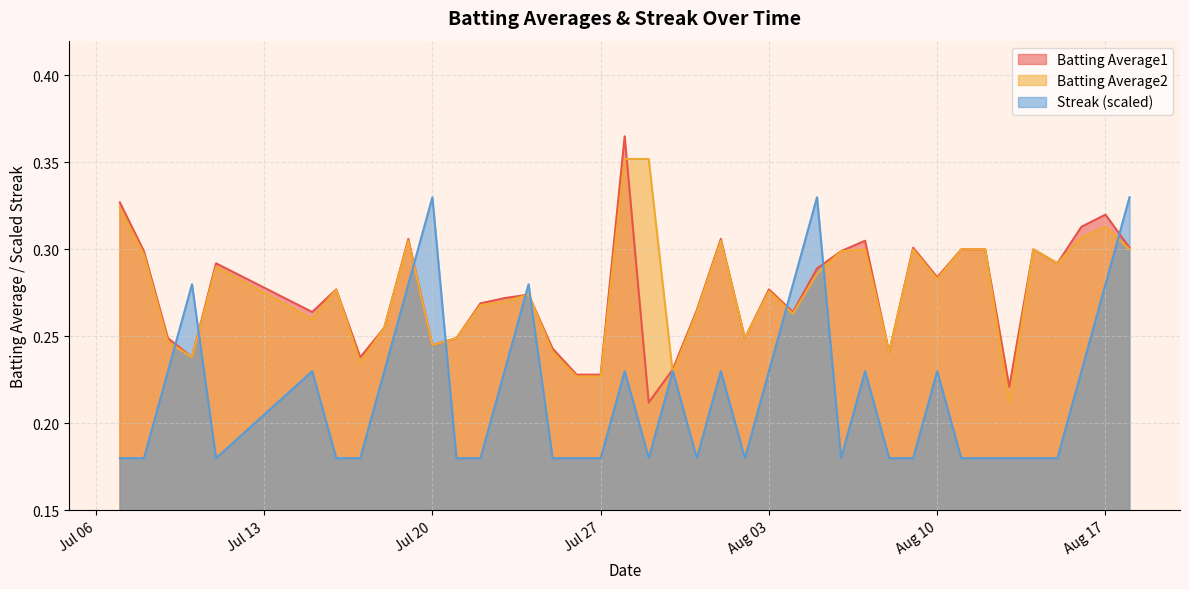

At which label does Streak reach its minimum?

2010-07-07